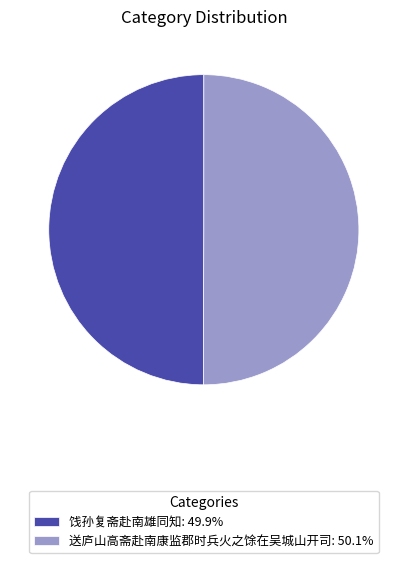

Do 送庐山高斋赴南康监郡时兵火之馀在吴城山开司 and 饯孙复斋赴南雄同知 together represent more than half of the pie?

Yes